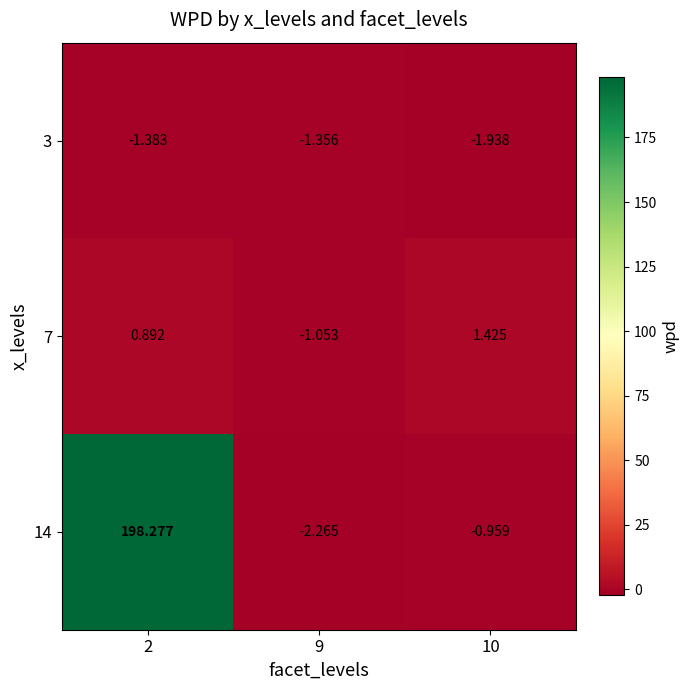

Which series changed the most between 2 and 10?

14